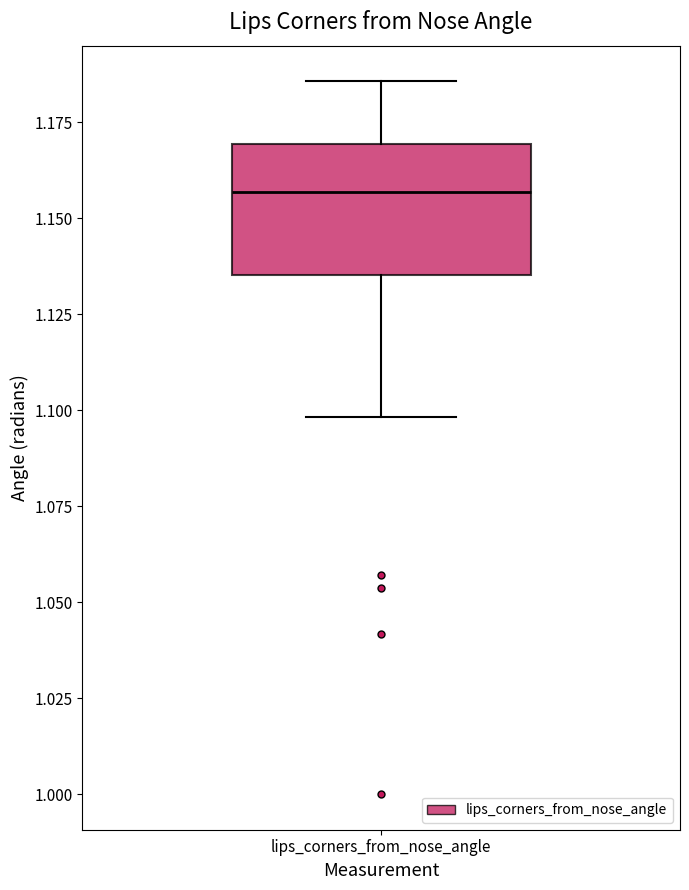

Transcribe this box plot: give where the median line is, the range the box spans, and where the two whiskers end, as read against the y-axis. The values are not printed on the chart, so give them approximately, as read against the axis.

median 1.155, box 1.135 to 1.170, whiskers 1.100 to 1.185